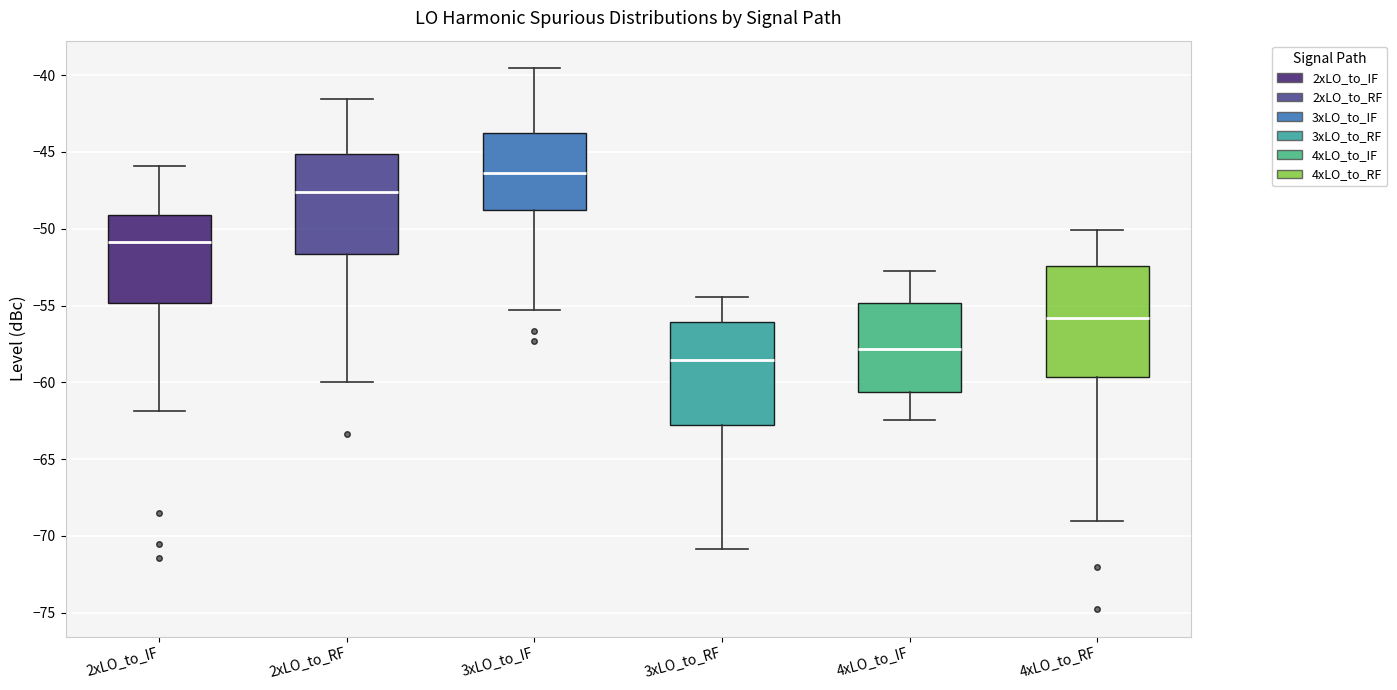

Reading left to right, transcribe this box plot: for each box, give where its median line is, the range the box spans, and where its two whiskers end, as read against the y-axis. The values are not printed on the chart, so give them approximately, as read against the axis.

2xLO_to_IF: median -51.0, box -55.0 to -49.0, whiskers -62.0 to -46.0
2xLO_to_RF: median -47.5, box -51.5 to -45.0, whiskers -60.0 to -41.5
3xLO_to_IF: median -46.5, box -49.0 to -43.5, whiskers -55.5 to -39.5
3xLO_to_RF: median -58.5, box -63.0 to -56.0, whiskers -71.0 to -54.5
4xLO_to_IF: median -58.0, box -60.5 to -55.0, whiskers -62.5 to -53.0
4xLO_to_RF: median -56.0, box -59.5 to -52.5, whiskers -69.0 to -50.0